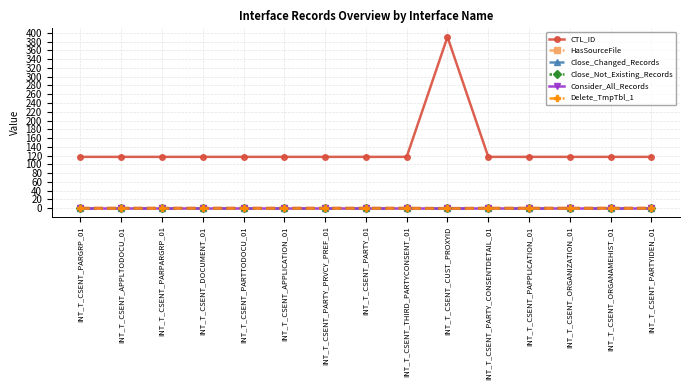

Is it true that Close_Changed_Records equals 2 at INT_T_CSENT_PARTYIDEN_01?

False